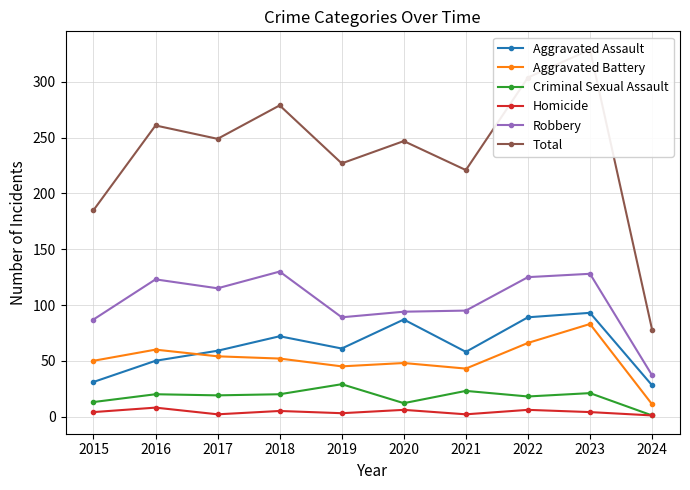

True or false: Robbery and Aggravated Battery intersect in this chart.

False